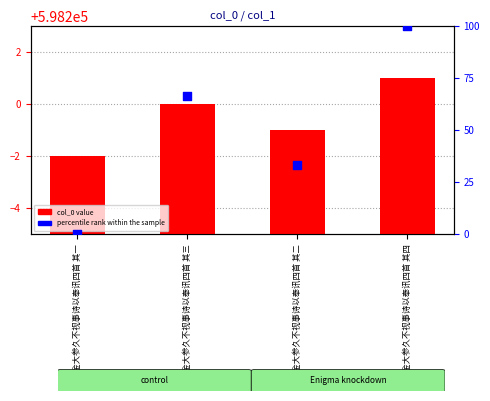

At how many categories does at least one series exceed 121076?

4